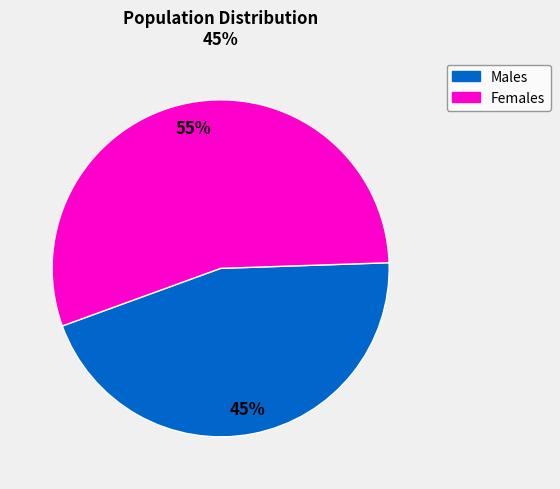

To the nearest percent, what is the difference between the largest and smallest slice percentages?

10%